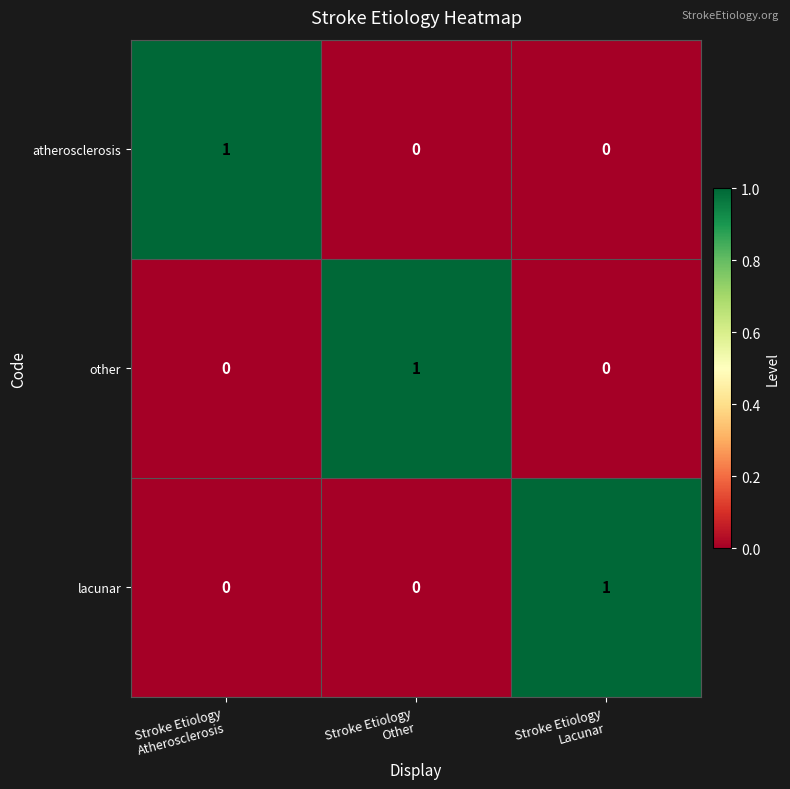

How many atherosclerosis values are between 0 and 1?

3